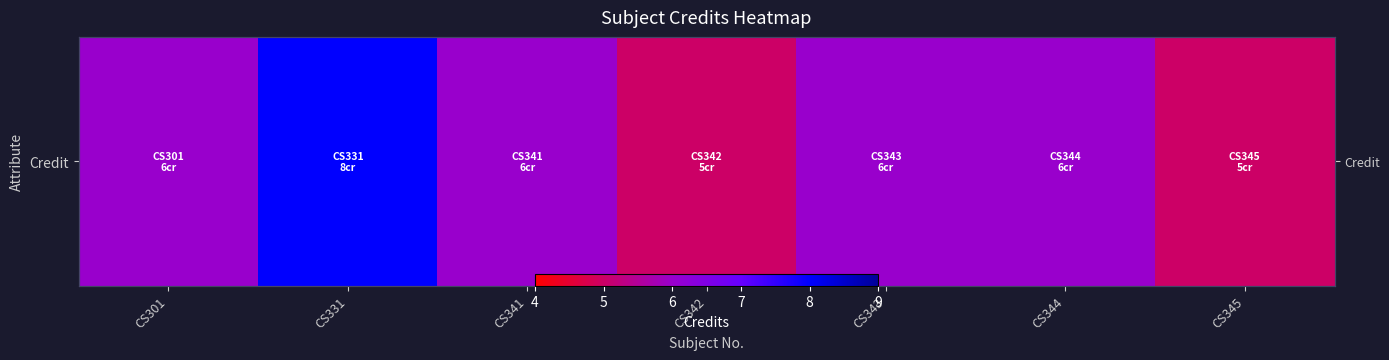

Is it true that the value at CS301 is 6?

True